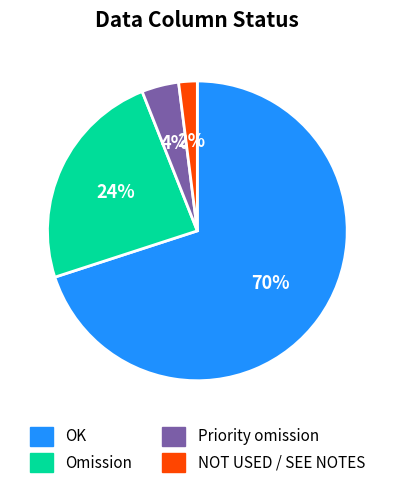

What percentage is the NOT USED / SEE NOTES slice, to the nearest percent?

2%